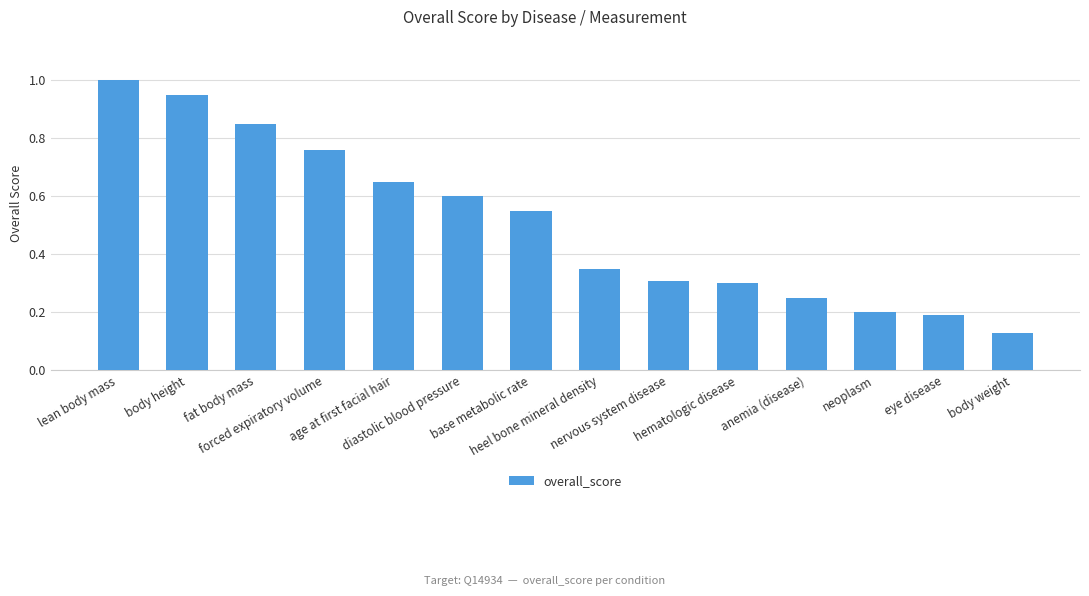

What is the average value?

0.5